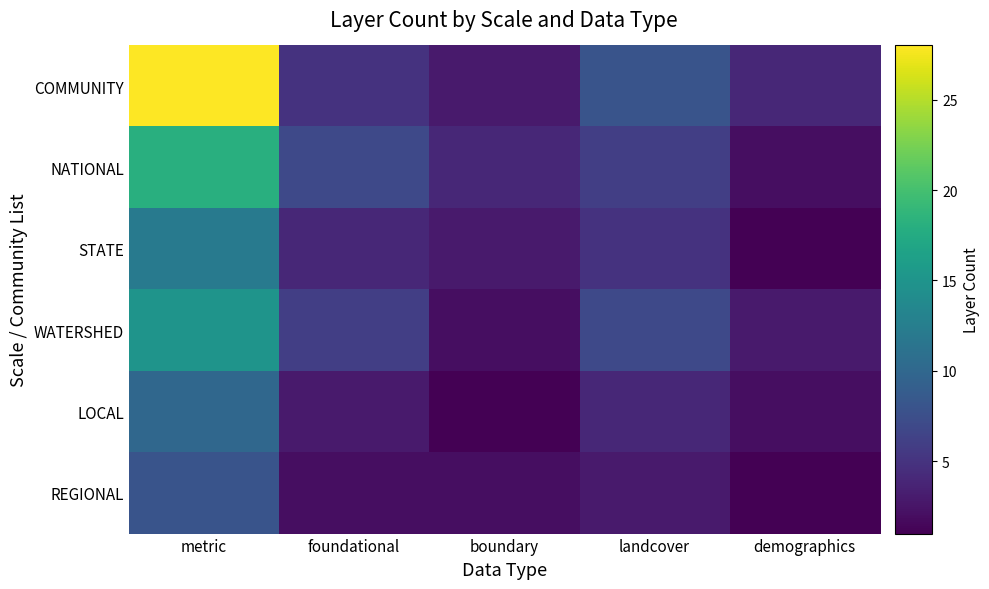

Rank the series by their maximum value, from lowest to highest.

REGIONAL, LOCAL, STATE, WATERSHED, NATIONAL, COMMUNITY